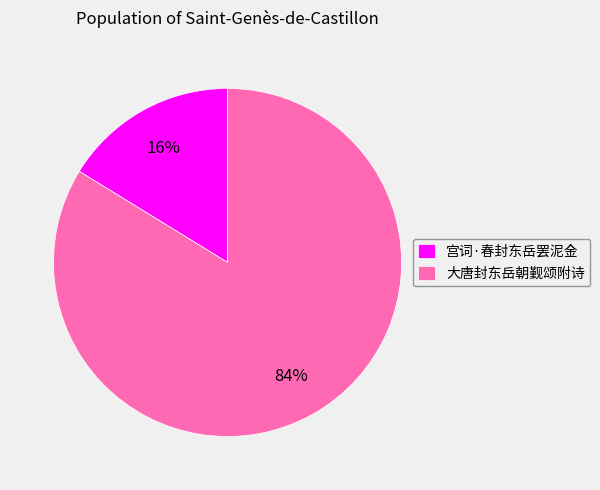

Approximately how many times larger is the value at 宫词·春封东岳罢泥金 compared to 大唐封东岳朝觐颂附诗?

0.2